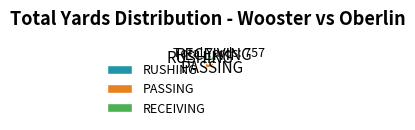

Does any single category account for the majority?

No